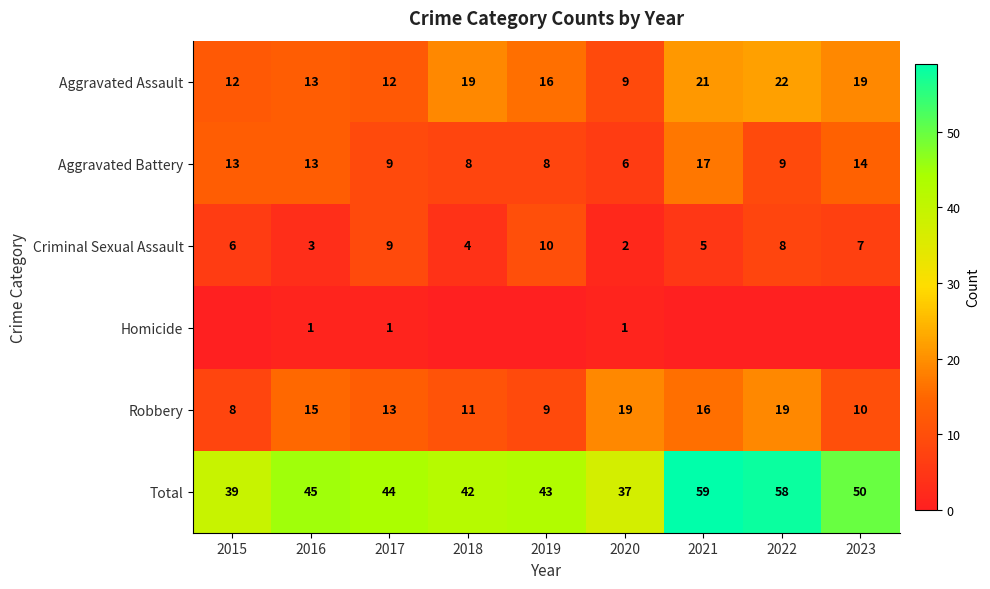

The value of Total at 2021 is 59. True or false?

True